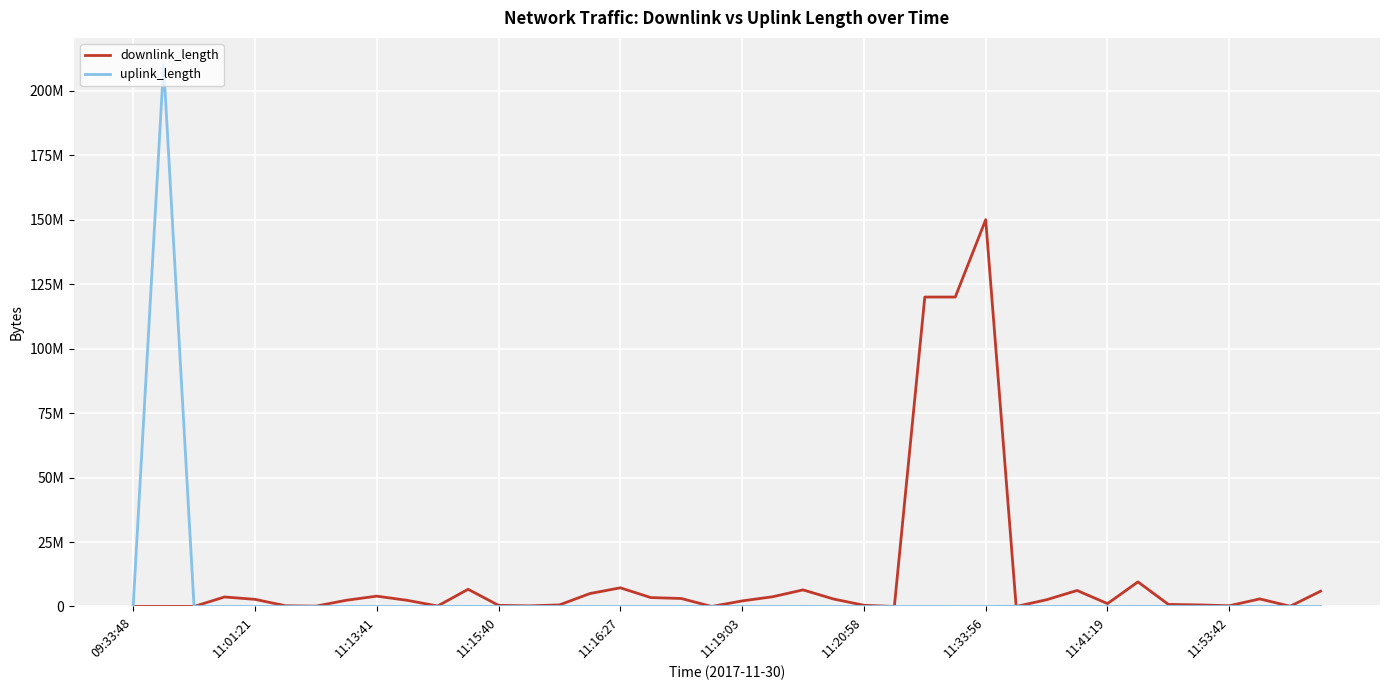

Reading left to right, transcribe all the data shown in this chart.

downlink_length: 7530	4851	165	3694741	2773217	291434	131596	2415923	4010854	2392986	183625	6675924	449085	247021	613093	5014021	7245801	3461753	3106034	6395	2162774	3772153	6439379	2910458	470471	7544	120002152	120001018	150001178	2996	2622123	6212563	1115677	9540745	809392	619689	293365	2940193	99926	5939014
uplink_length: 93	210004886	1947	10313	728	71	53	427	10625	9108	5	48397	9258	24652	828	20947	1438	1118	911	872	4197	4746	24154	4678	3251	4620	1468	9751	632	92007	1682	43461	200	30265	25392	1643	6779	24215	20840	7578